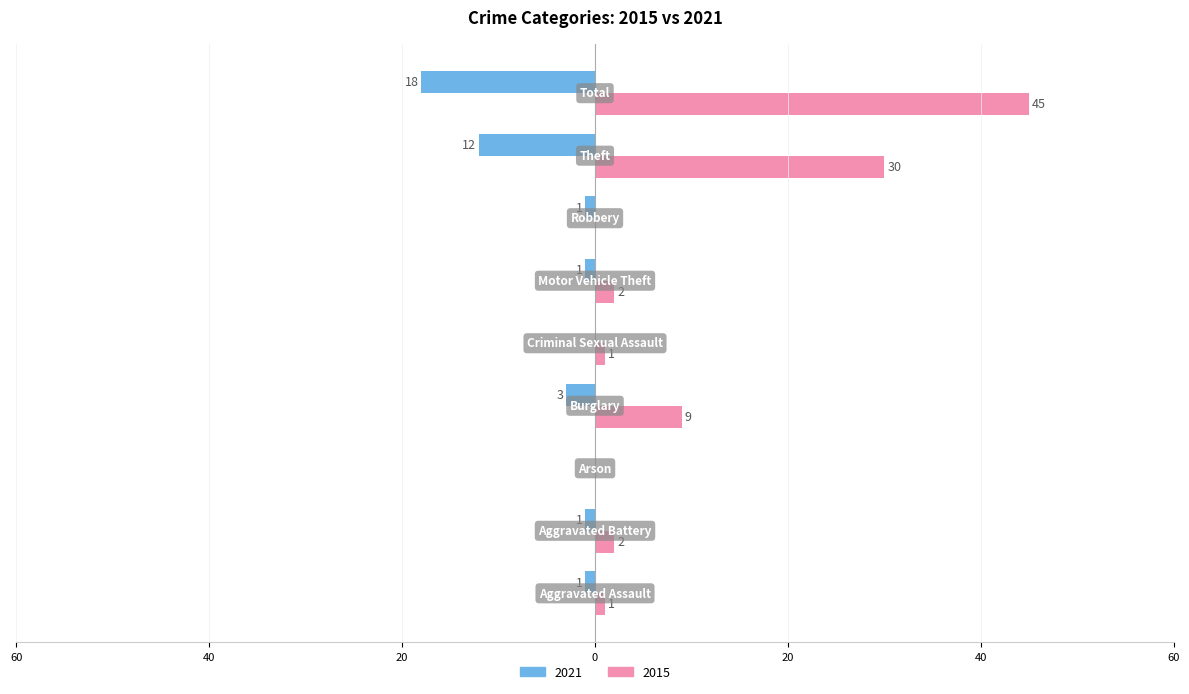

Which series has the largest range (max minus min)?

2015